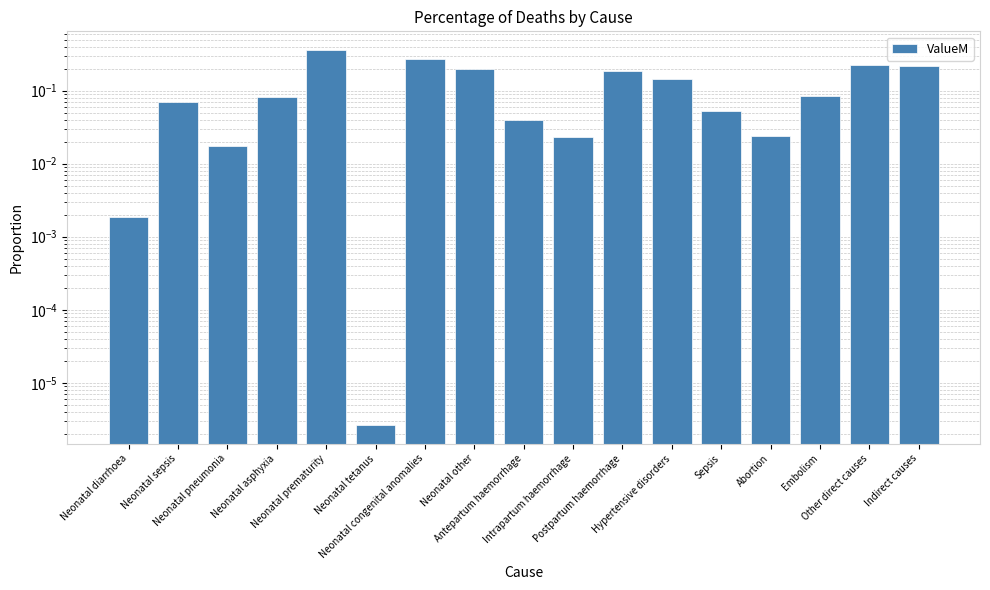

What position from the left is Neonatal diarrhoea?

1